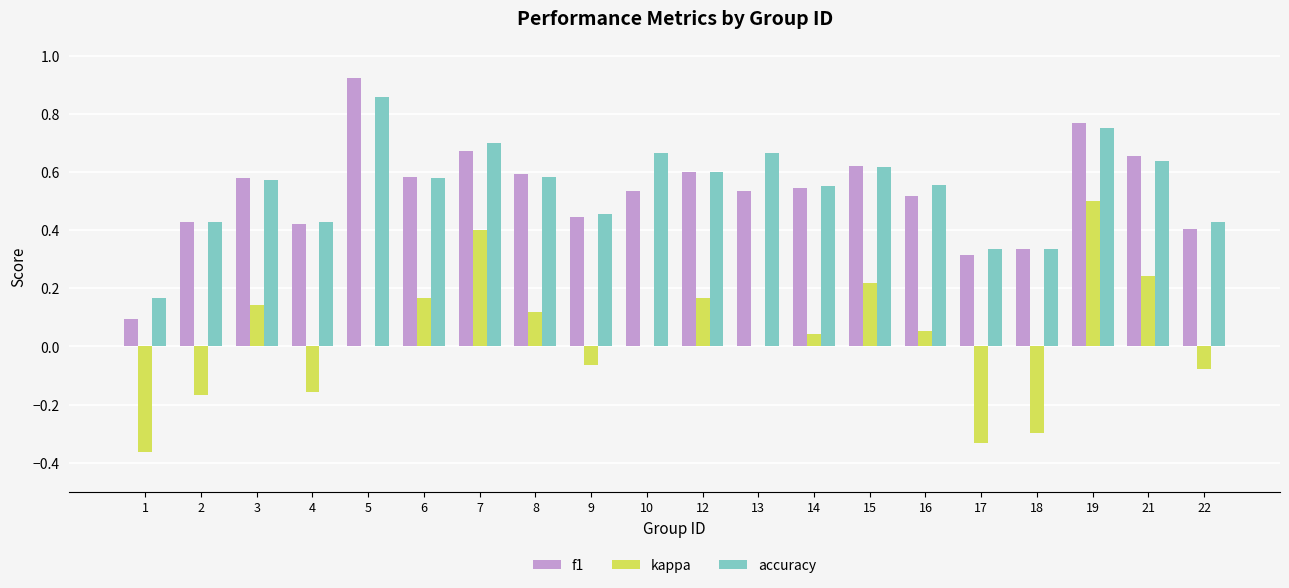

What is the sum of the f1 values at 13 and 15?

1.2